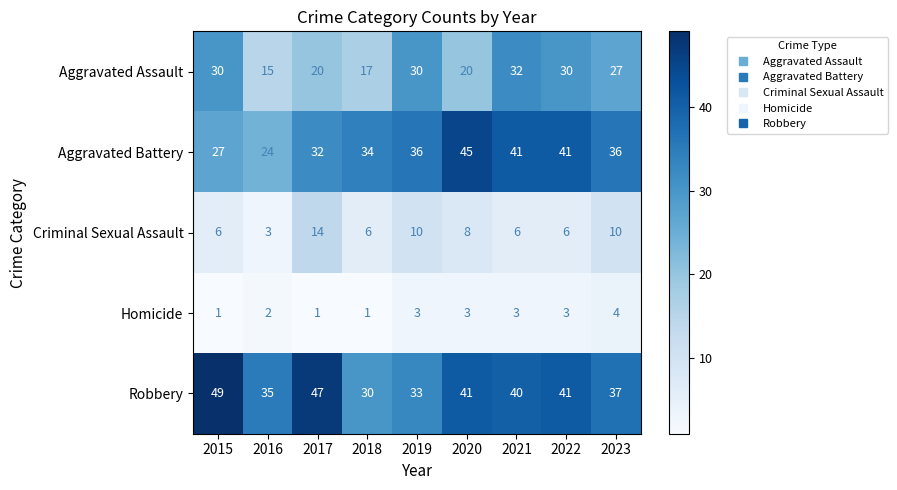

Rank the series by their maximum value, from highest to lowest.

Robbery, Aggravated Battery, Aggravated Assault, Criminal Sexual Assault, Homicide